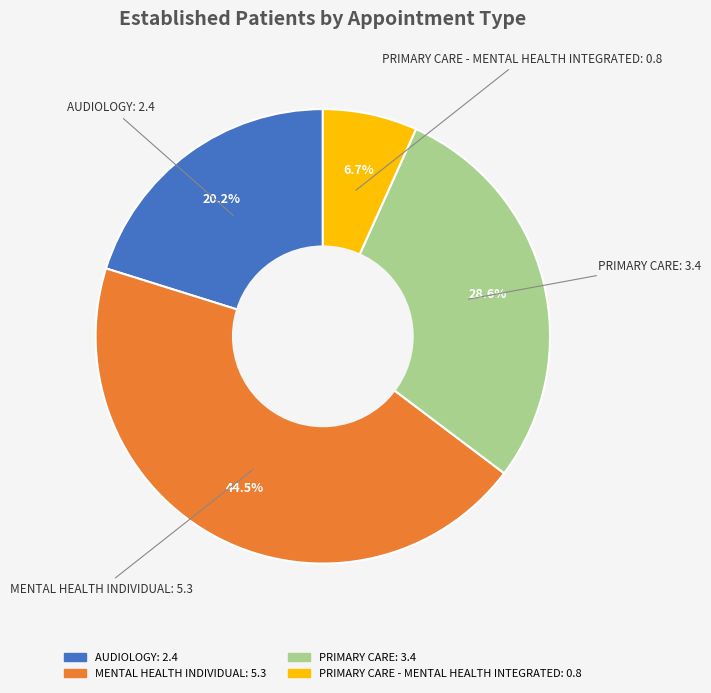

Is there a majority slice in this chart?

No